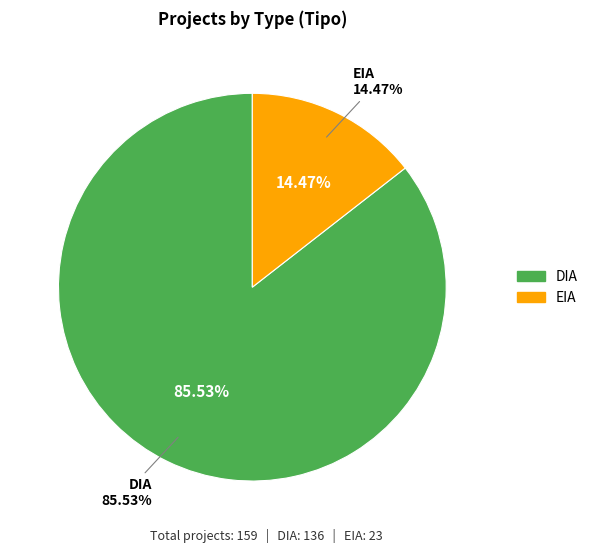

Combined, what portion of the pie is DIA and EIA?

100.0%